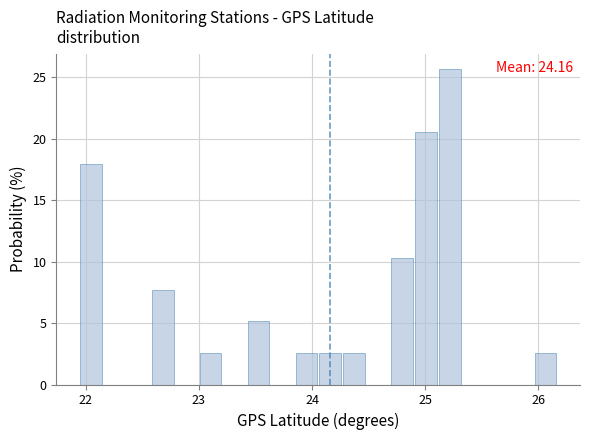

Read against the x-axis, roughly where is the centre of the tallest bar?

25.2